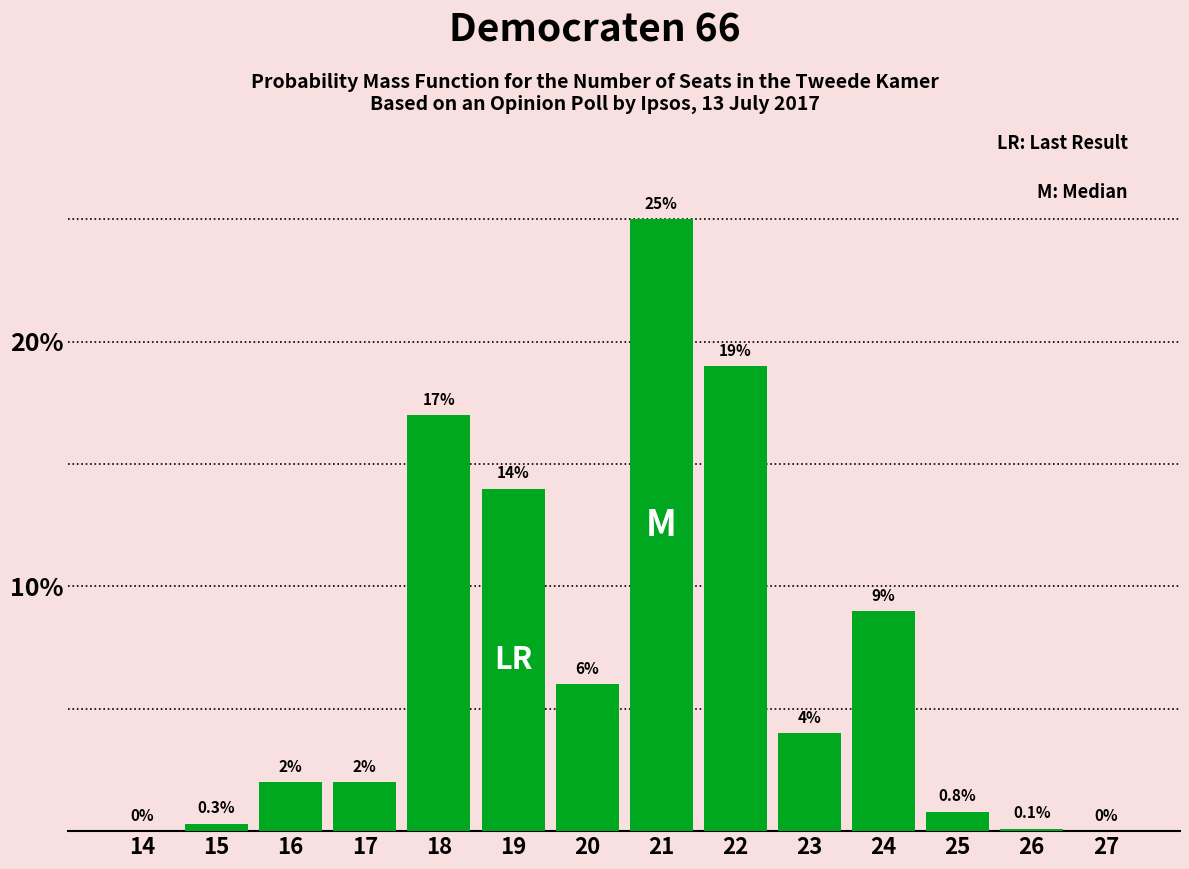

Reading right to left, list all the values displayed in this chart.

27=0.0	26=0.1	25=0.8	24=9.0	23=4.0	22=19.0	21=25.0	20=6.0	19=14.0	18=17.0	17=2.0	16=2.0	15=0.3	14=0.0